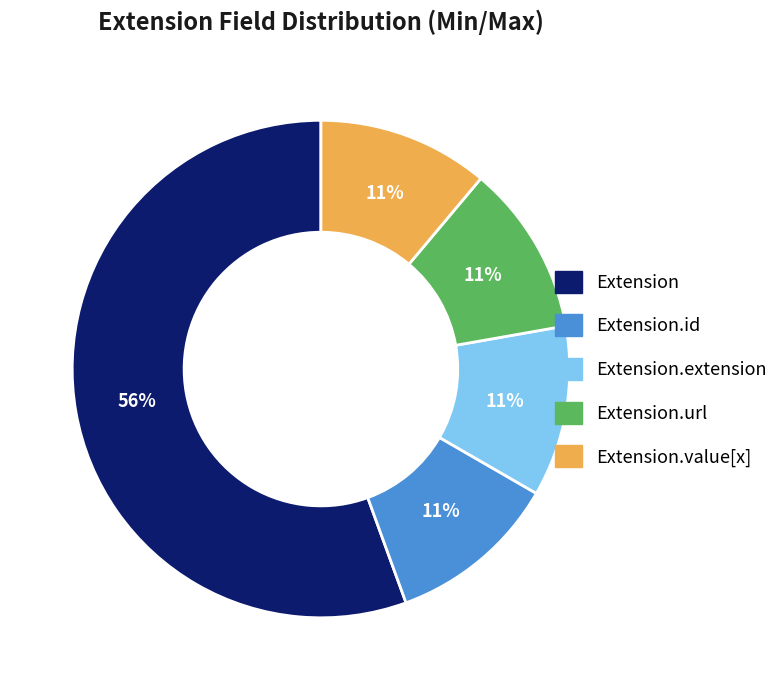

Does any single category account for the majority?

Yes